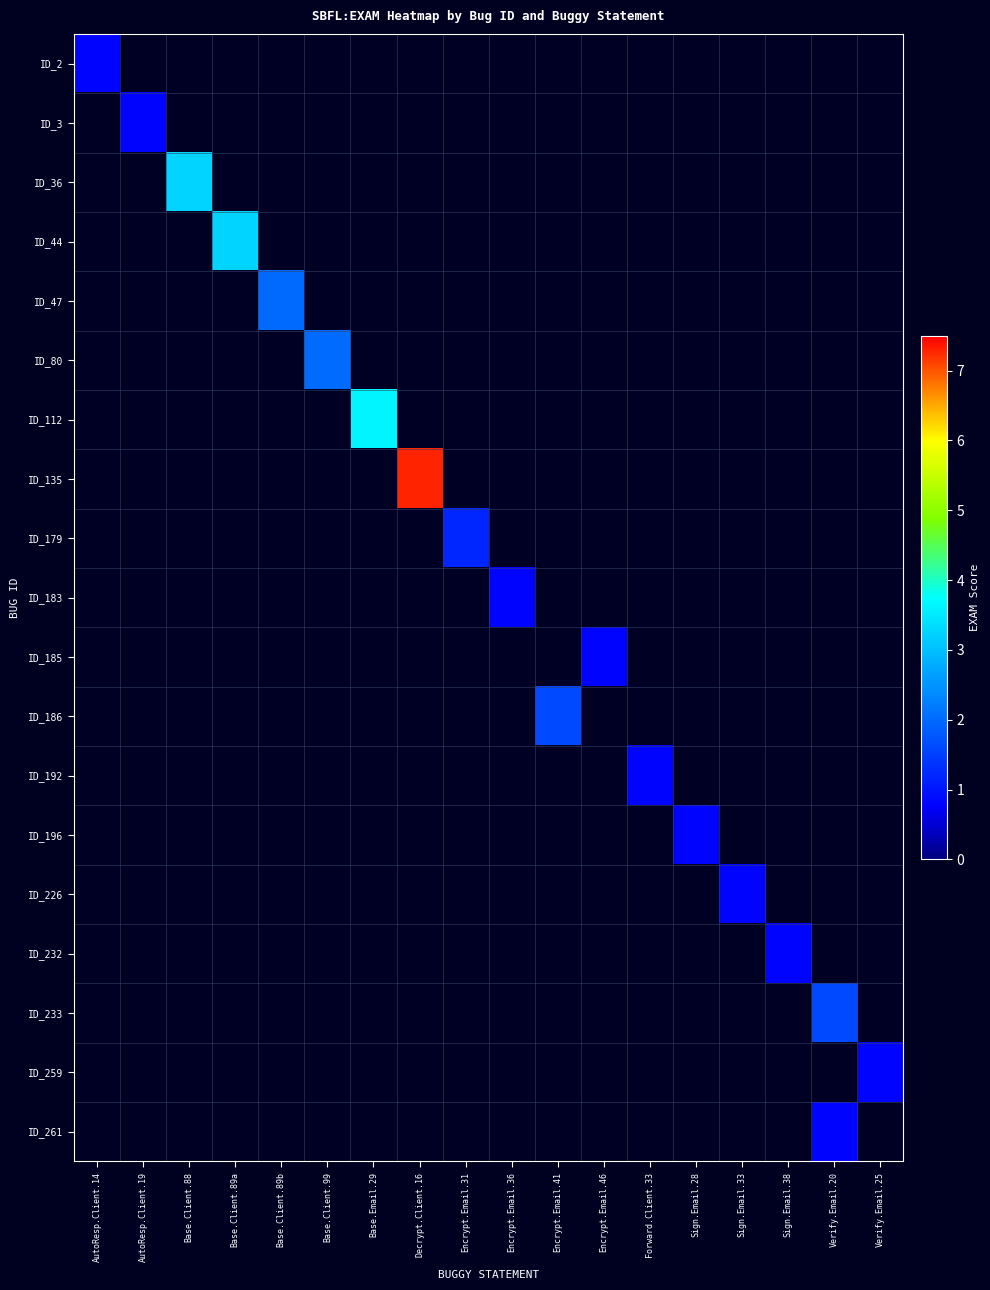

At how many categories does at least one series exceed 6?

1